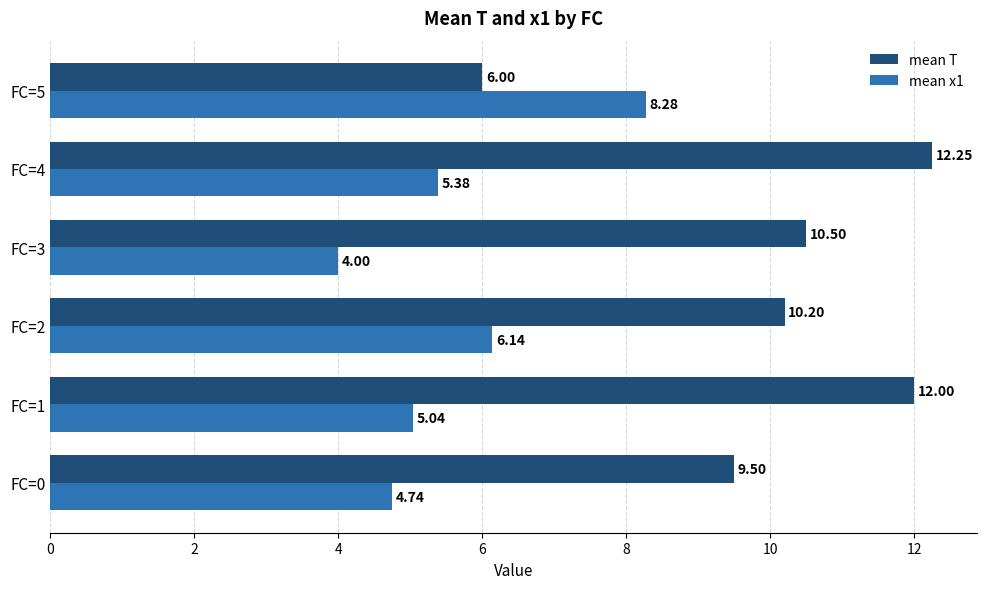

What is the sum of all mean T values?

60.5